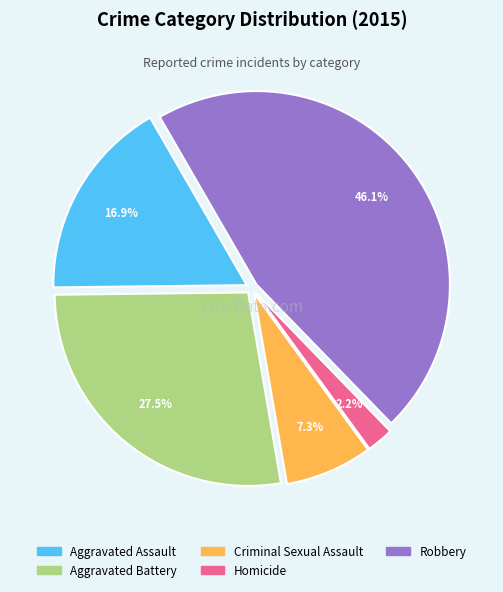

To the nearest percent, what percentage of the pie is Homicide?

2%